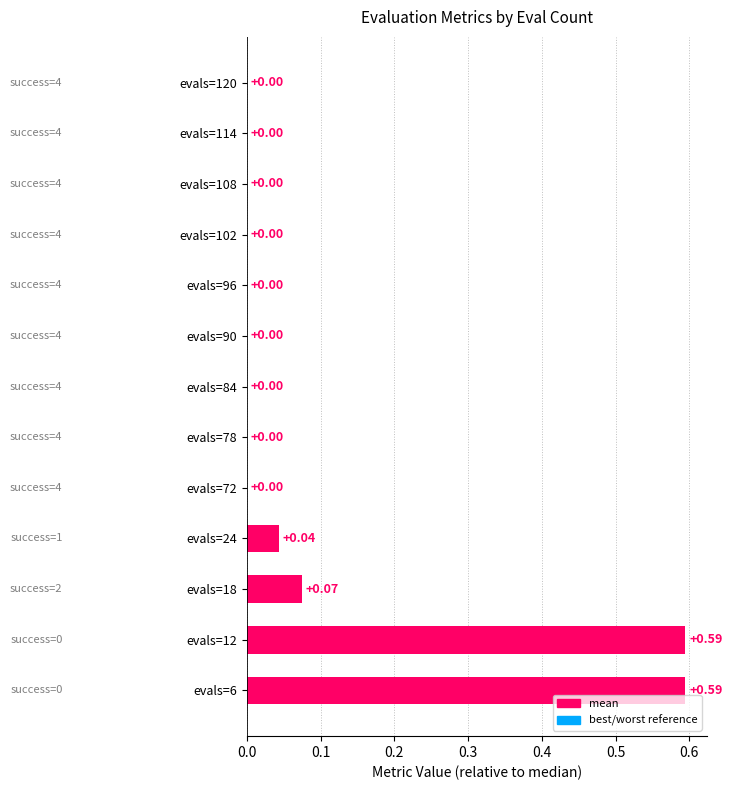

What is the change in value from evals=12 to evals=78?

-0.6